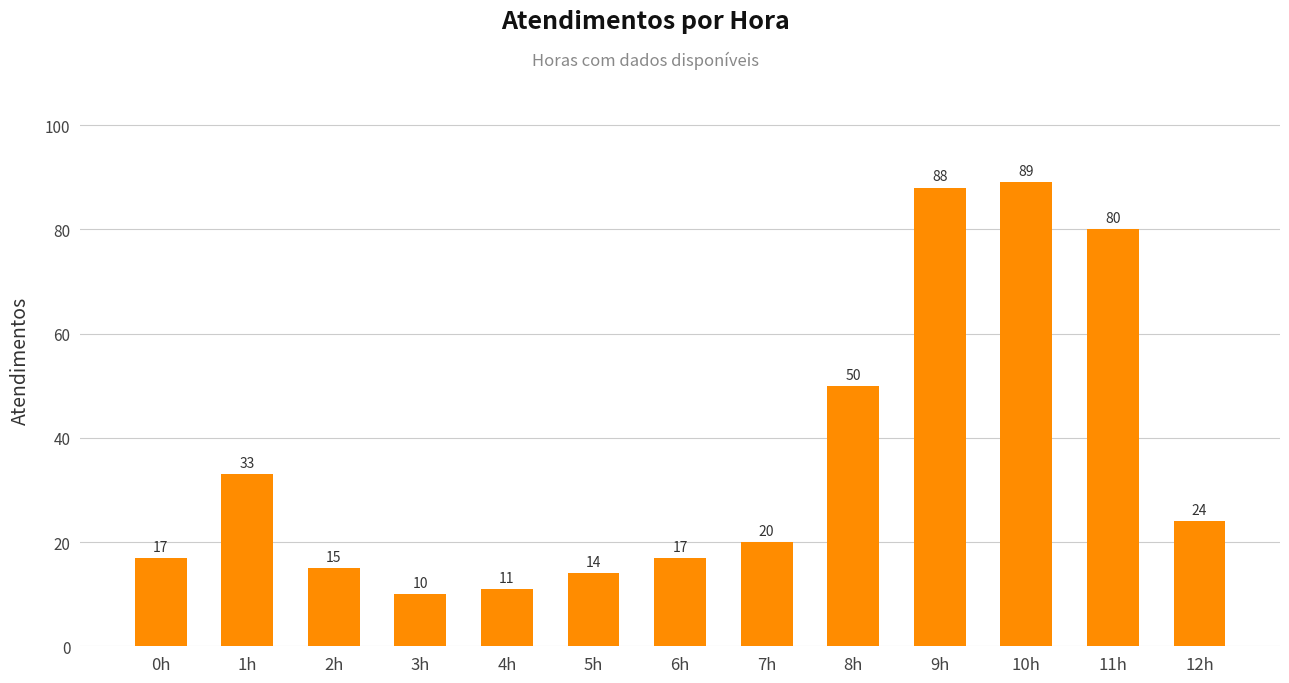

The value at 1h is 48. True or false?

False